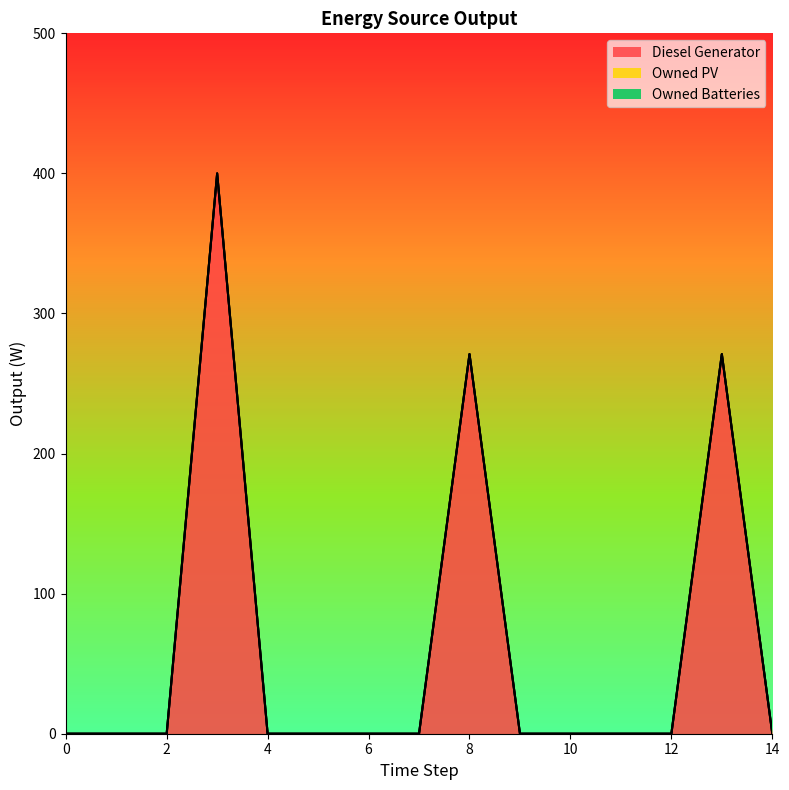

At which label is Diesel Generator closest to 200?

8